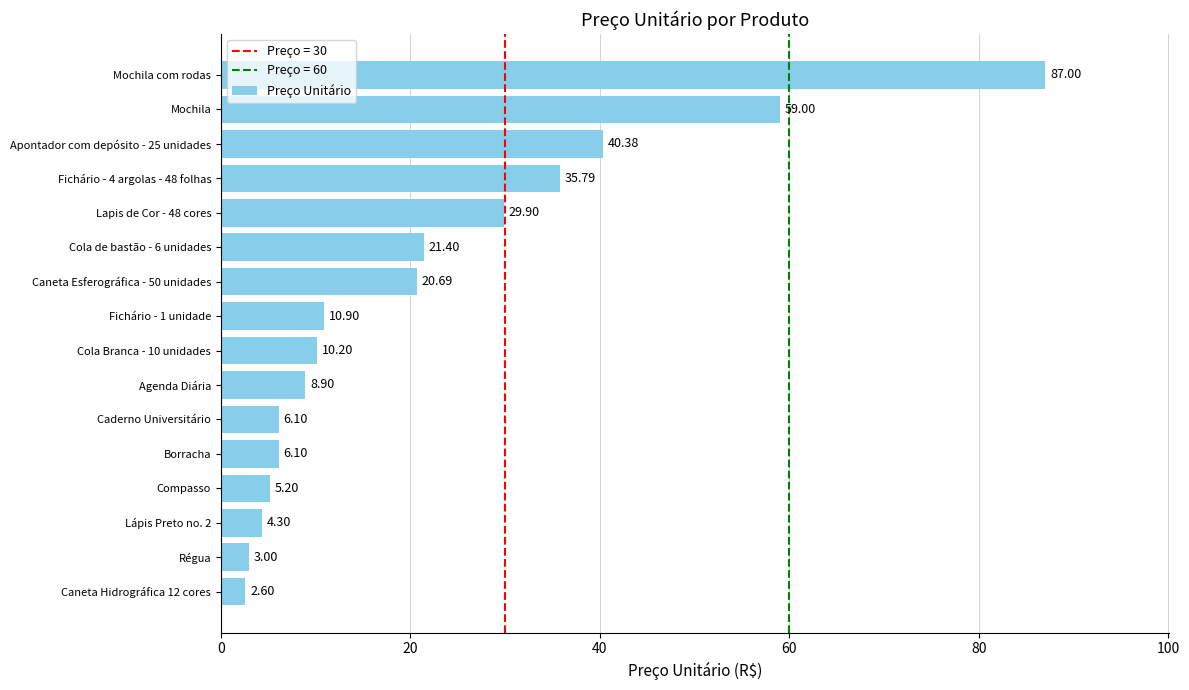

What is the average value?

22.0